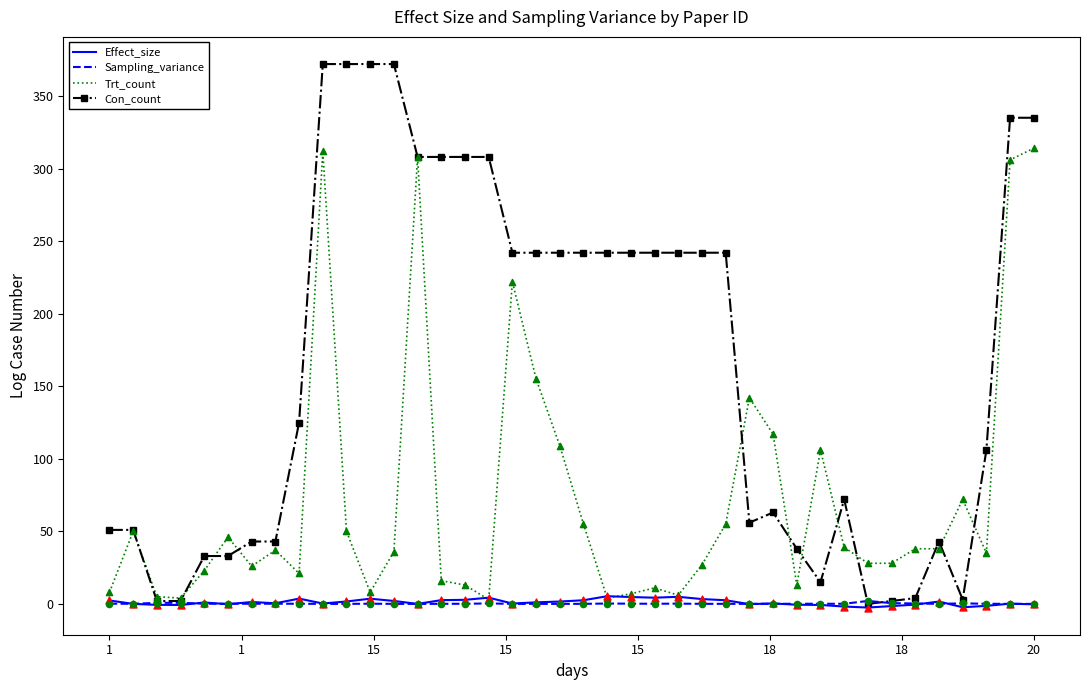

Which series has the largest total across all categories?

Con_count